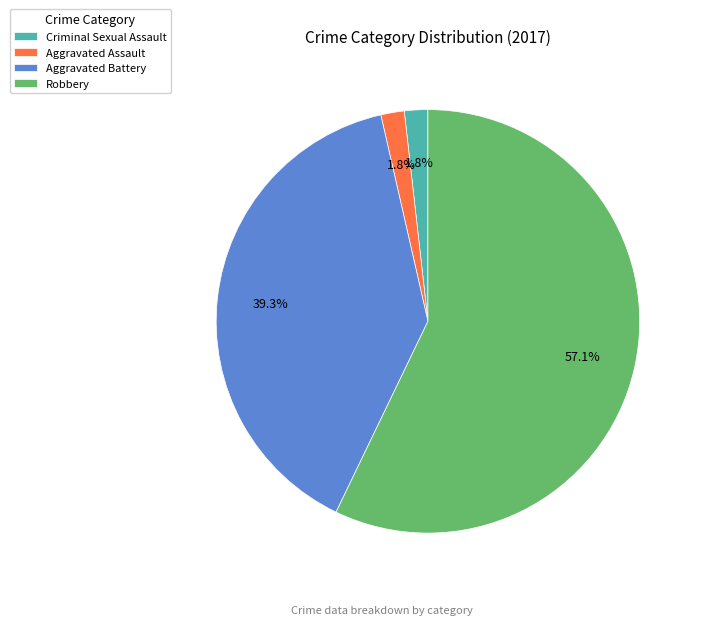

What percentage is the Robbery slice, to the nearest percent?

57%